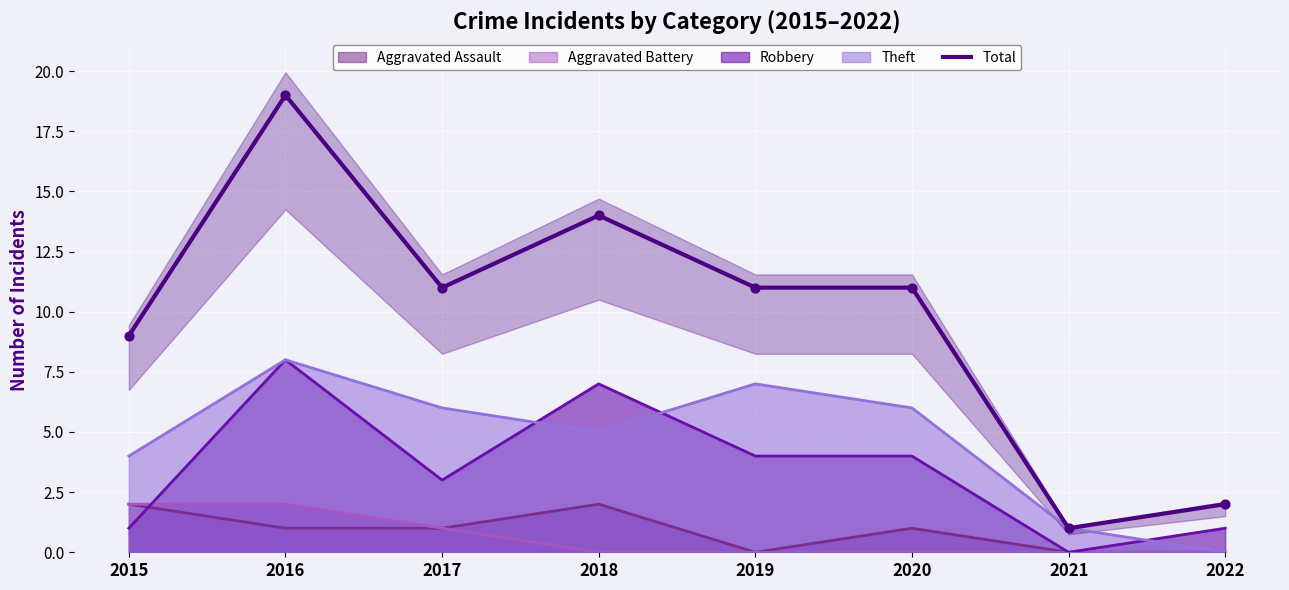

Between 2022 and 2016, which is larger?

2016